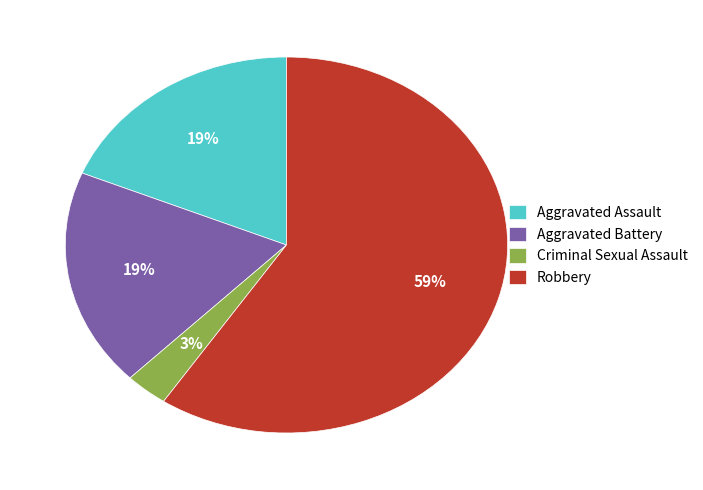

How many slices are in this pie chart?

4